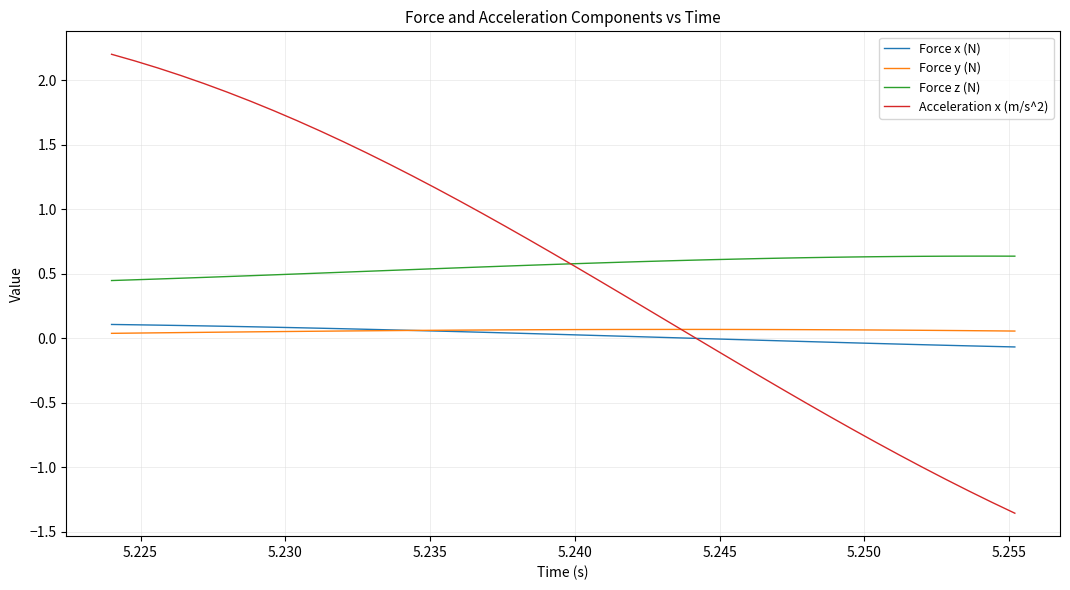

Which series has the largest range (max minus min)?

Acceleration x (m/s^2)